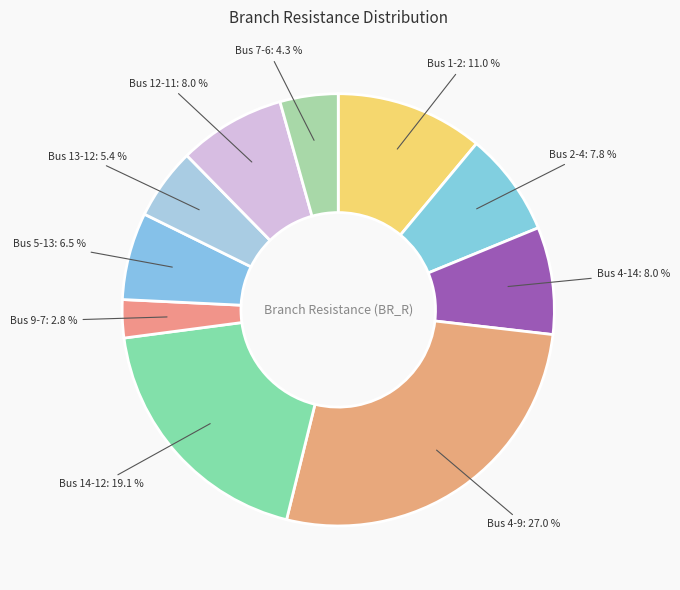

How many slices are in this pie chart?

10